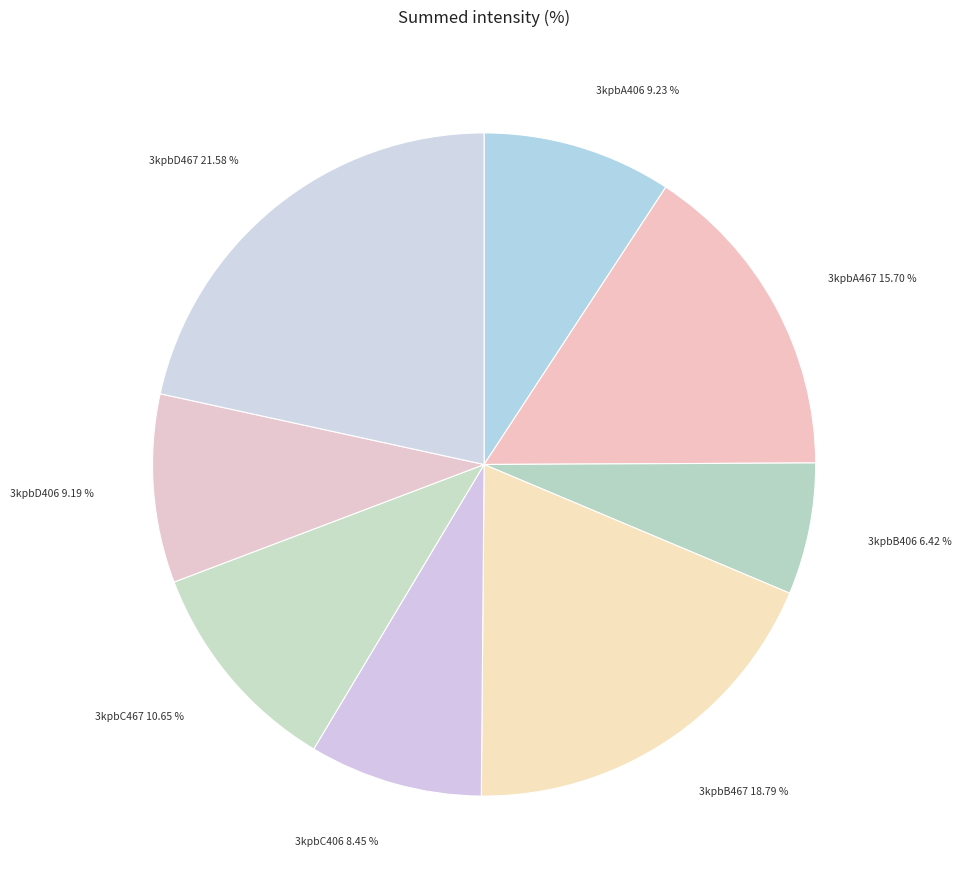

To the nearest percent, what percentage of the pie is 3kpbA467?

16%